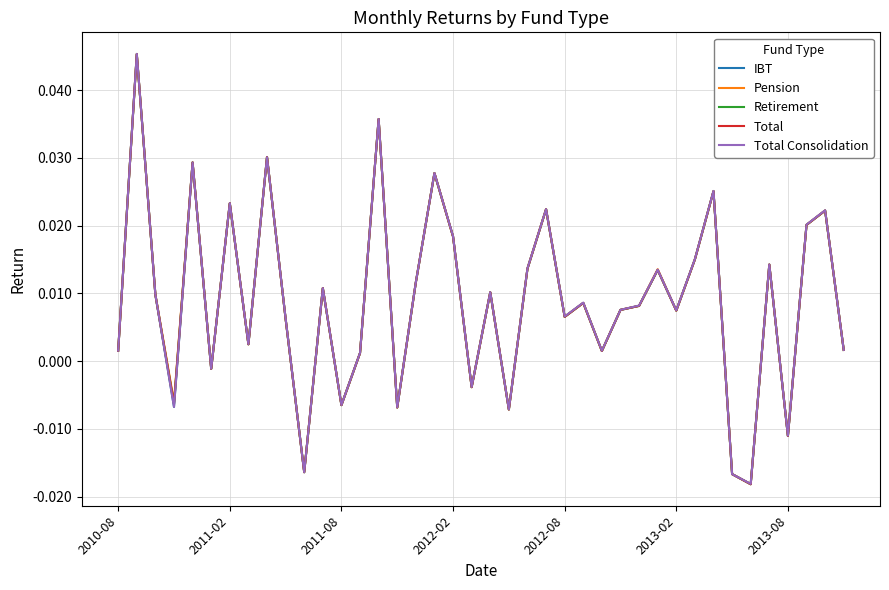

Where does the Total Consolidation series first go above 0?

2010-08